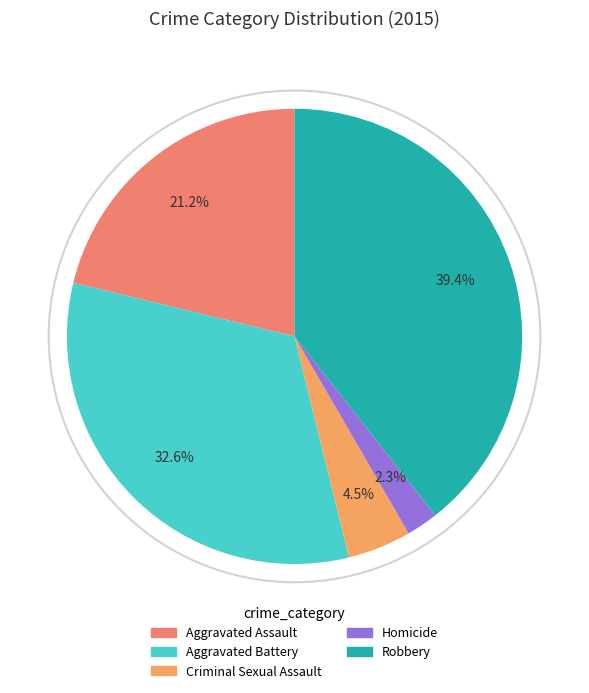

Is there any slice that represents more than half of the pie?

No